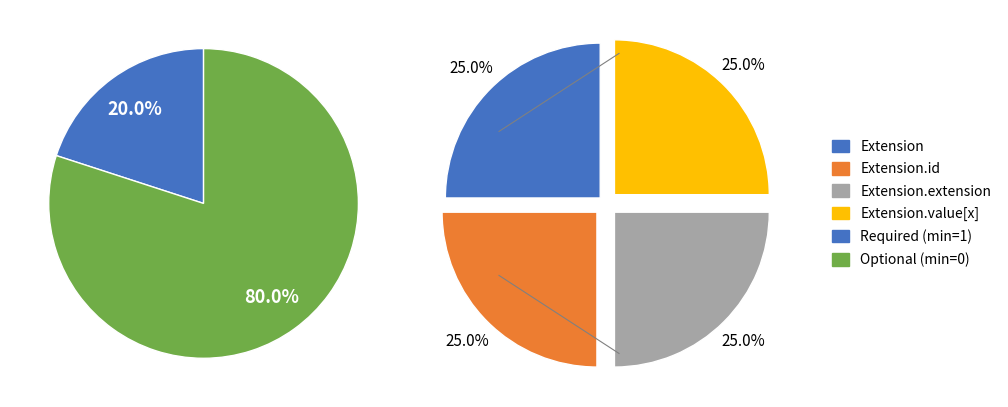

Is there a majority slice in this chart?

Yes